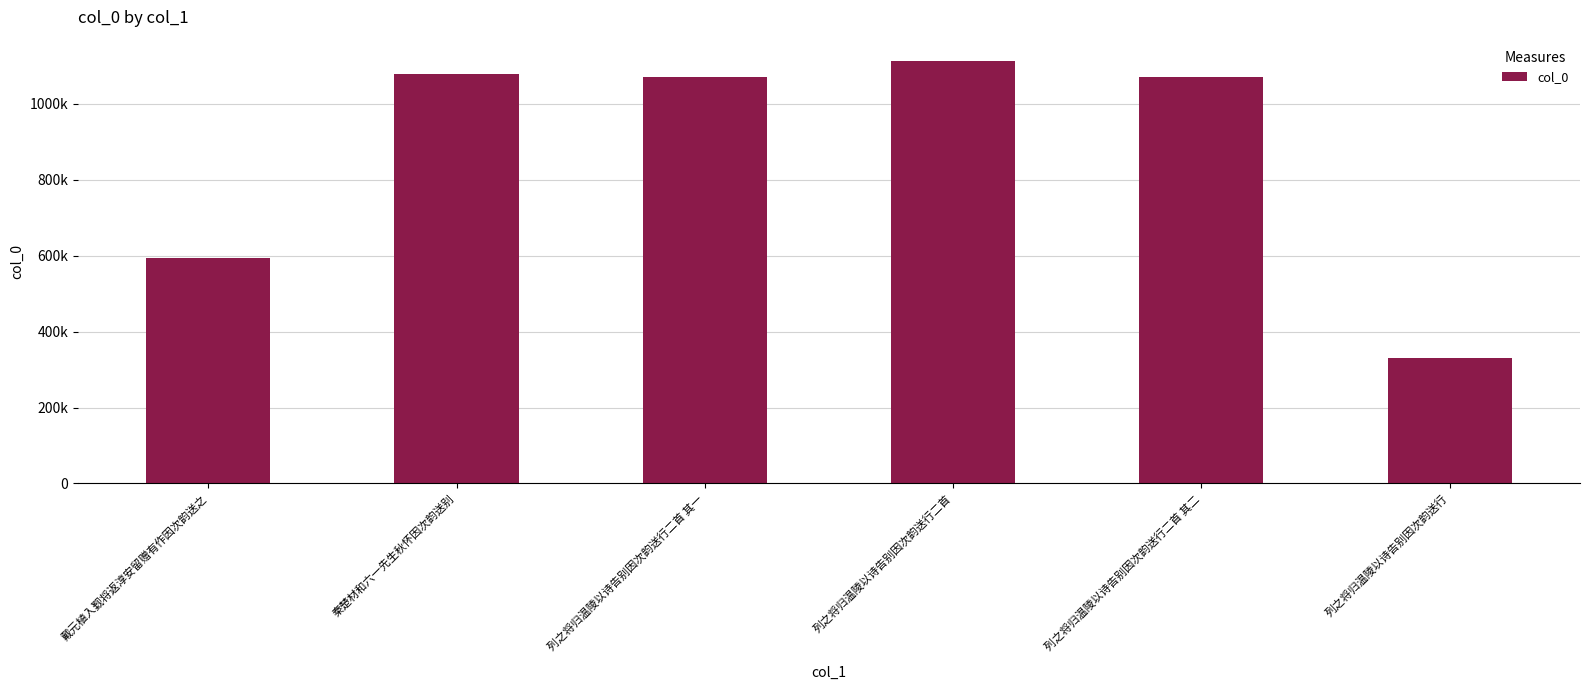

Reading left to right, transcribe all the data shown in this chart.

戴元植入觐将返淳安留赠有作因次韵送之=593582	秦楚材和六一先生秋怀因次韵送别=1079245	列之将归温陵以诗告别因次韵送行二首 其一=1070891	列之将归温陵以诗告别因次韵送行二首=1113823	列之将归温陵以诗告别因次韵送行二首 其二=1070892	列之将归温陵以诗告别因次韵送行=331089